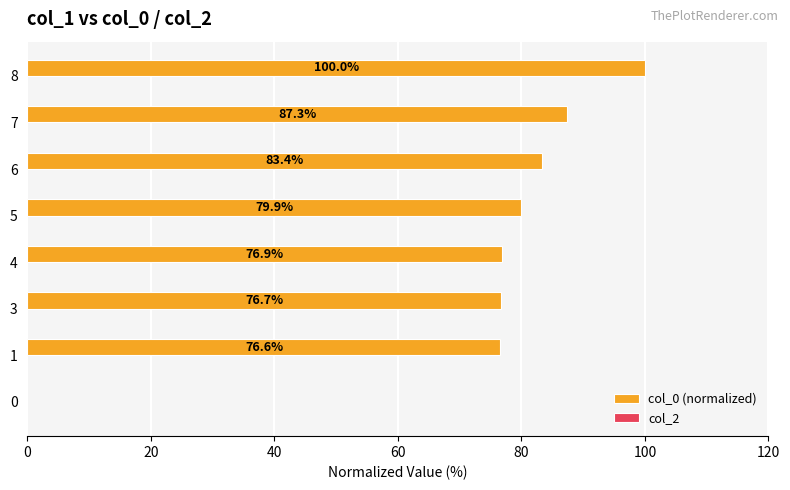

Between 7 and 6, which is larger?

7